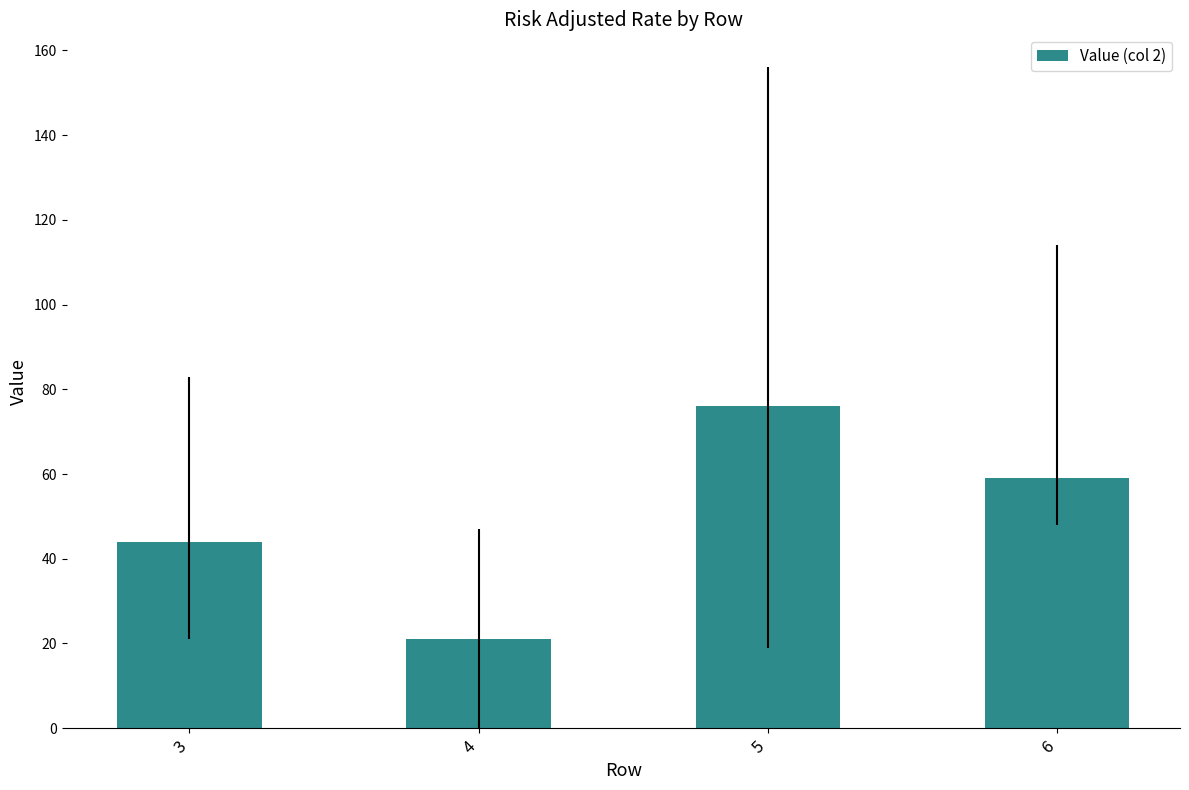

Rank the categories by value from lowest to highest.

4, 3, 6, 5